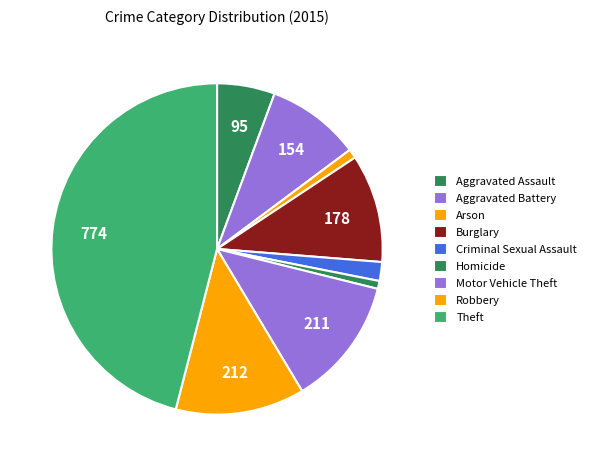

Is it true that Motor Vehicle Theft is 21% of the pie?

False